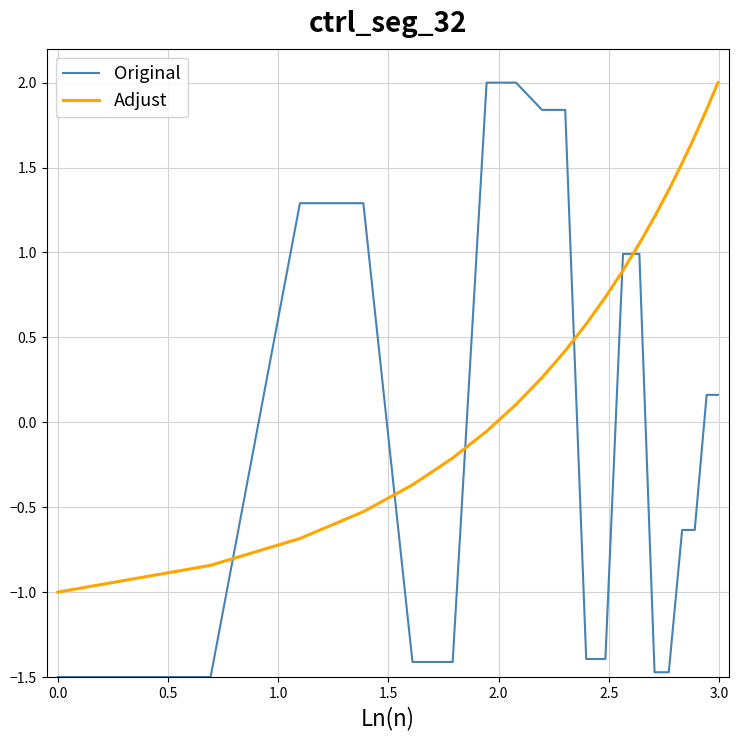

How many values in Adjust are below zero?

7